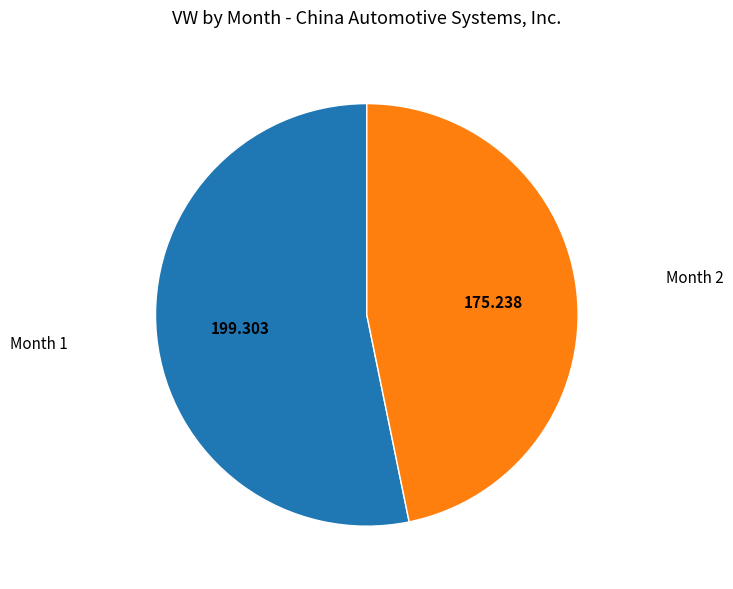

Does any single category account for the majority?

Yes